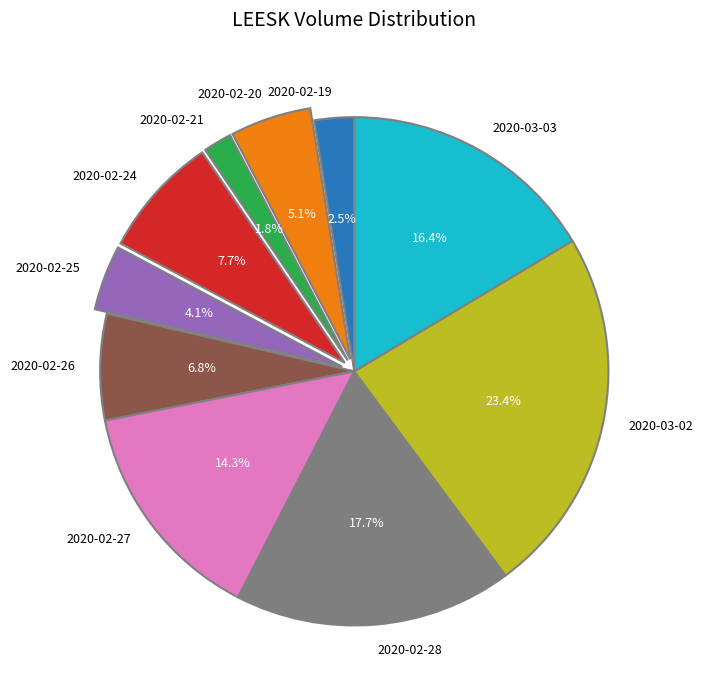

Which slice is the smallest?

2020-02-21